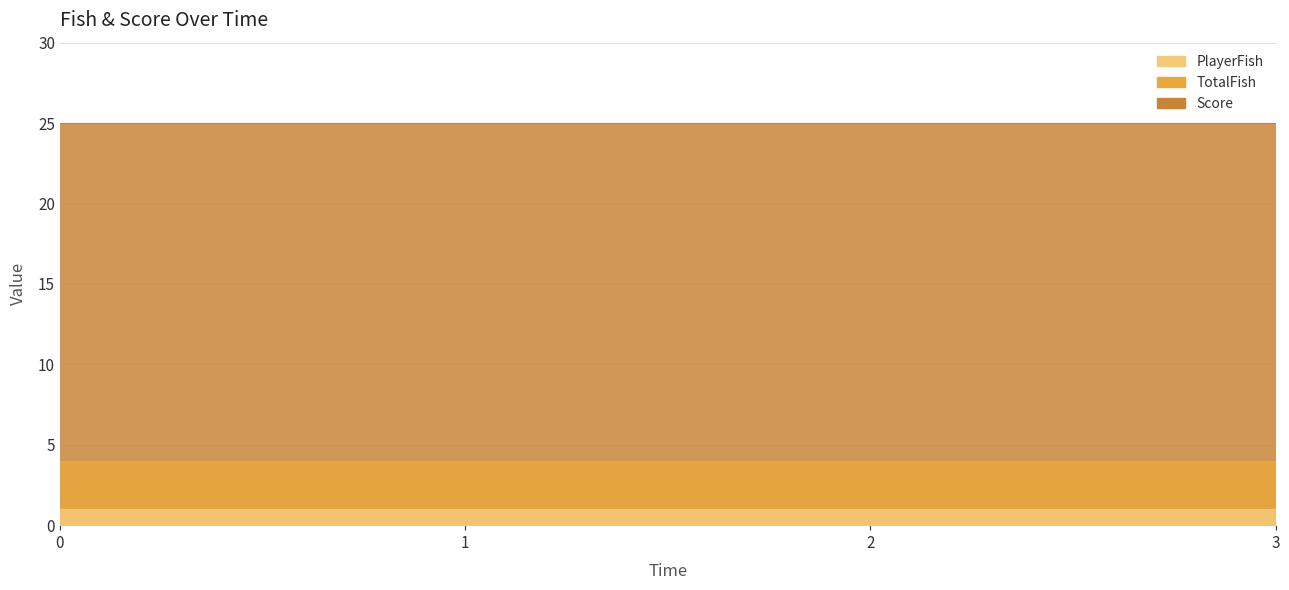

Reading left to right, what are all the values shown in this chart?

PlayerFish: 0=1	1=1	2=1	3=1
TotalFish: 0=4	1=4	2=4	3=4
Score: 0=25	1=25	2=25	3=25